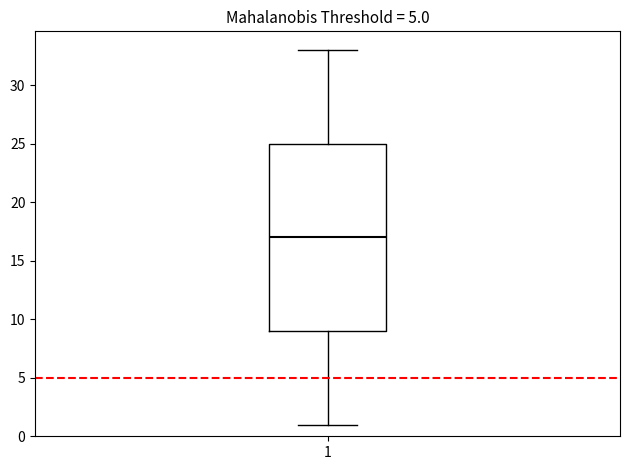

Read this box plot against the y-axis: the position of the median line, the range covered by the box, and the ends of both whiskers. The values are not printed on the chart, so give them approximately, as read against the axis.

median 17, box 9 to 25, whiskers 1 to 33